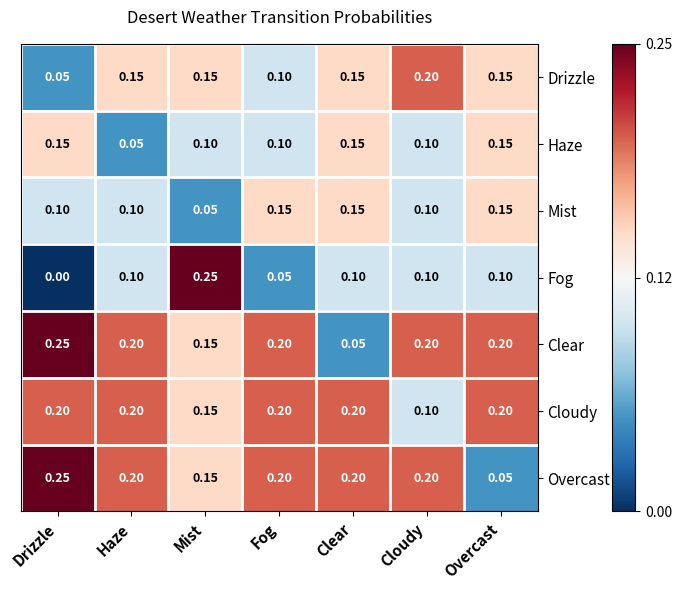

Is the value of Clear at Clear greater than the value of Cloudy at Cloudy?

No